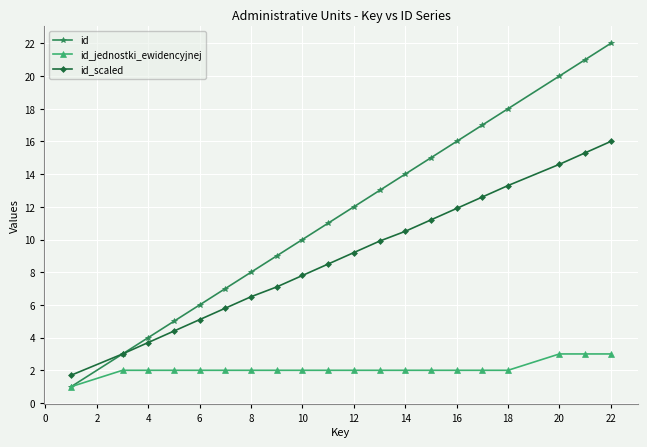

True or false: id_scaled has more than 2 points higher than both neighbors.

False